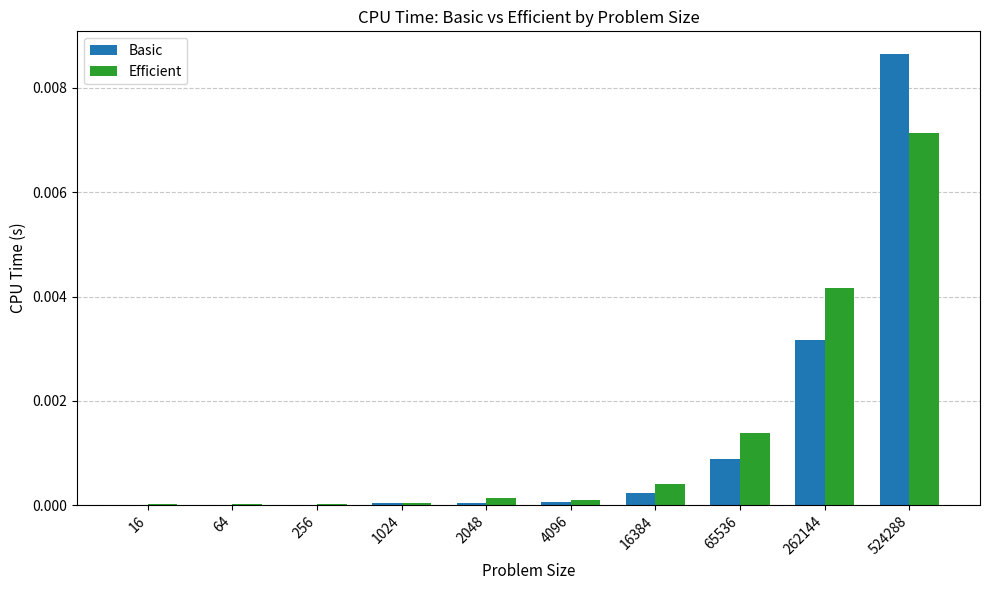

Which category has the highest value in the Basic series?

524288